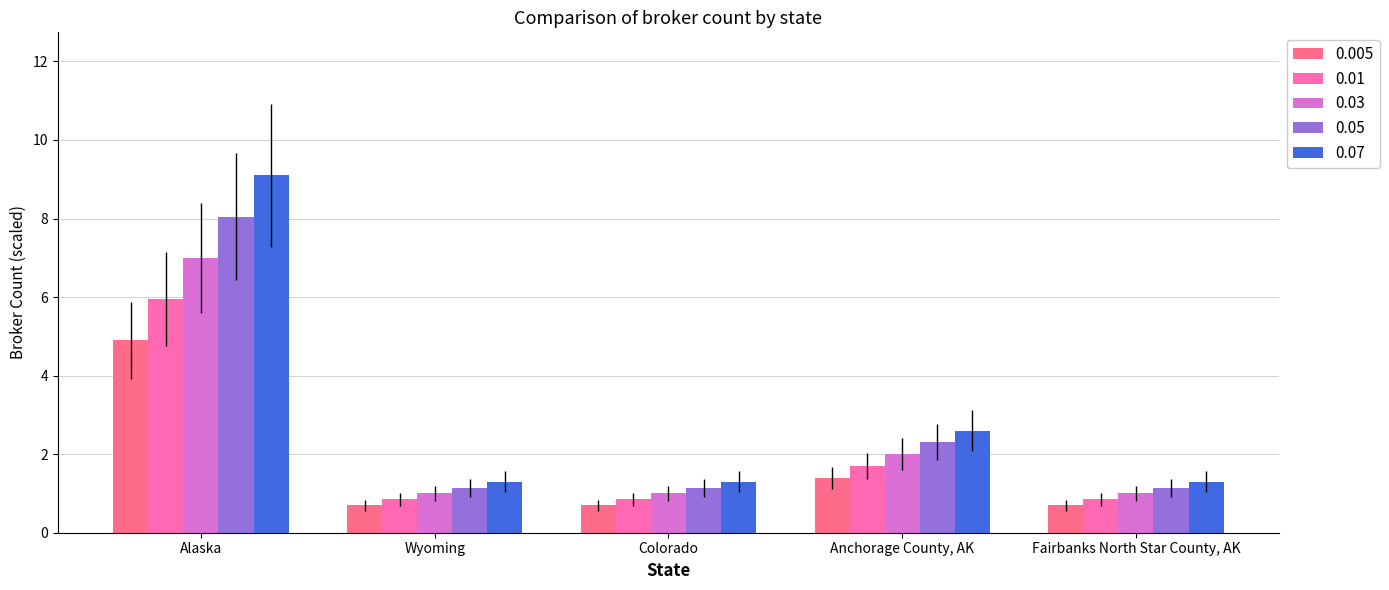

What is the label of the 4th bar from the right?

Wyoming